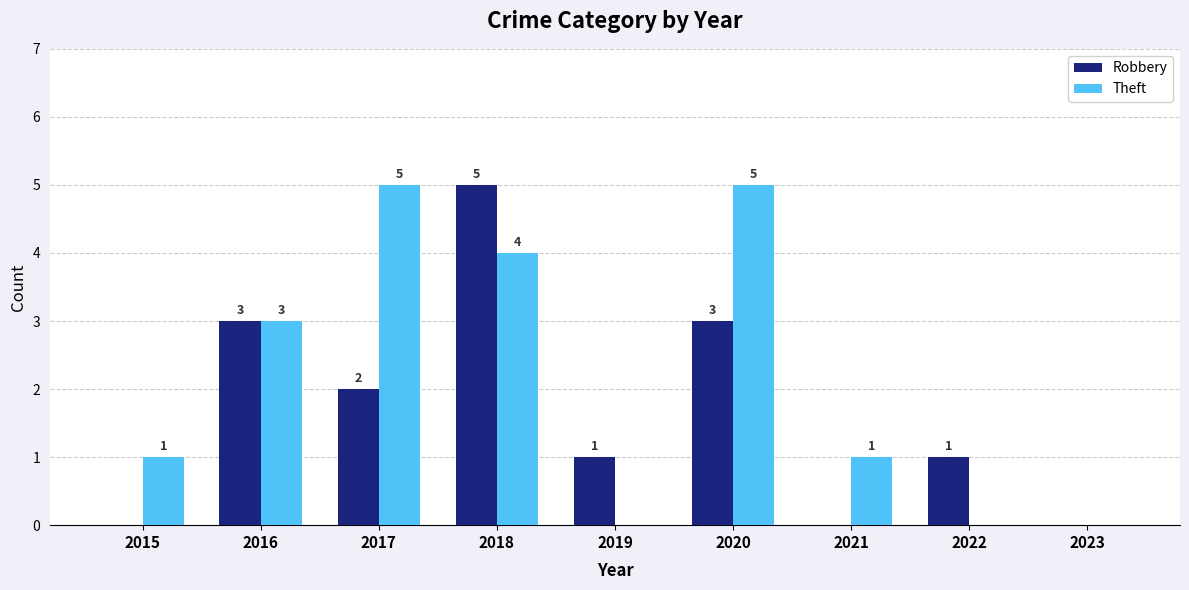

At which label is Robbery closest to 2?

2017